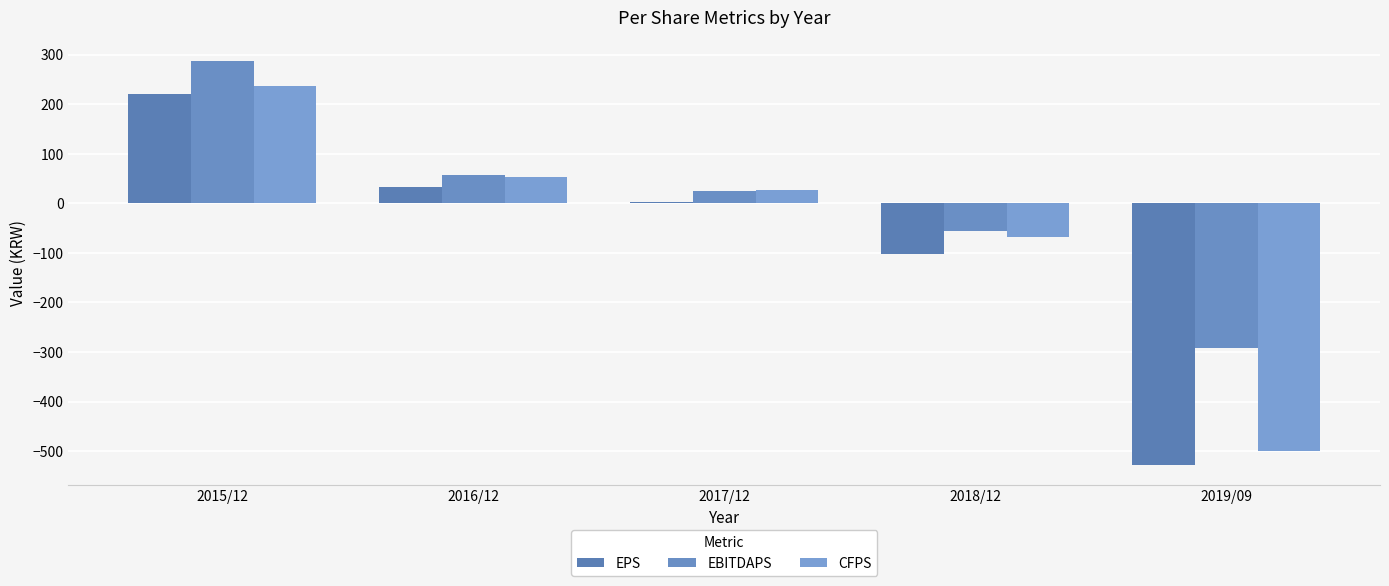

What is the maximum value shown in the chart?

288